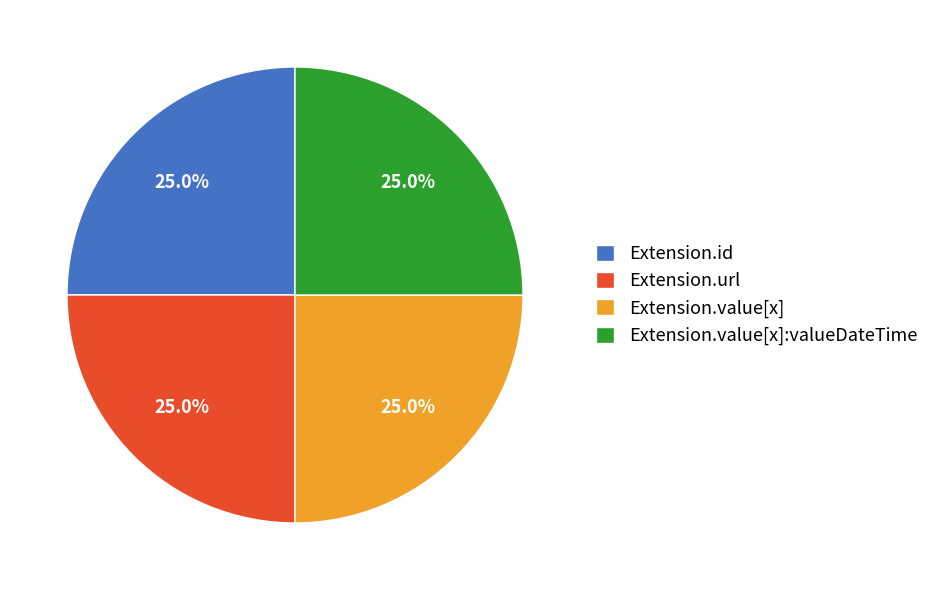

What portion of the pie excludes Extension.value[x]:valueDateTime?

75.0%